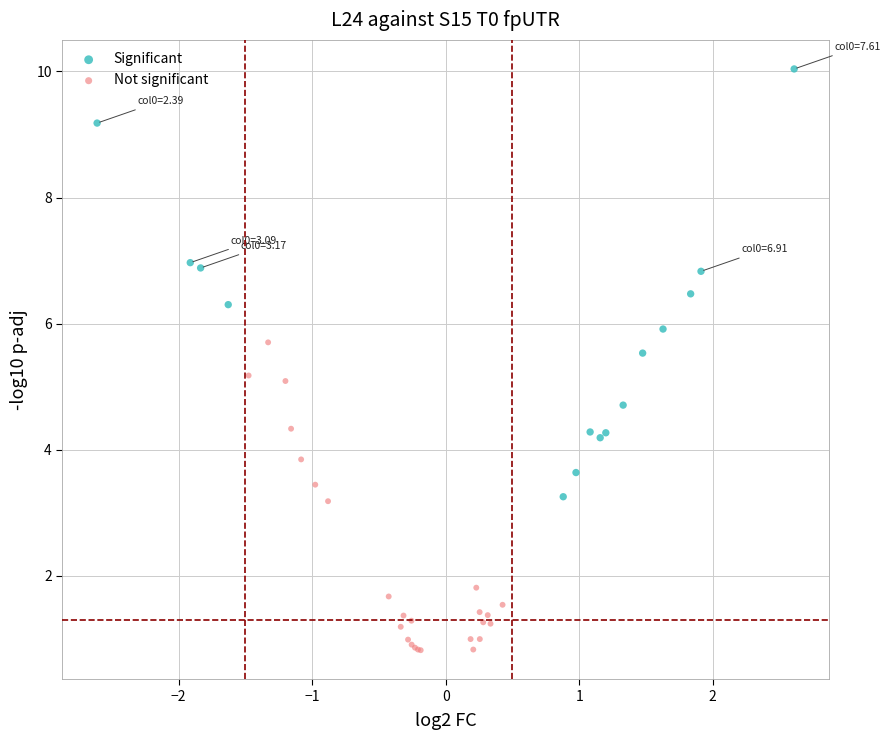

Which series has the largest Y range (max minus min)?

Significant